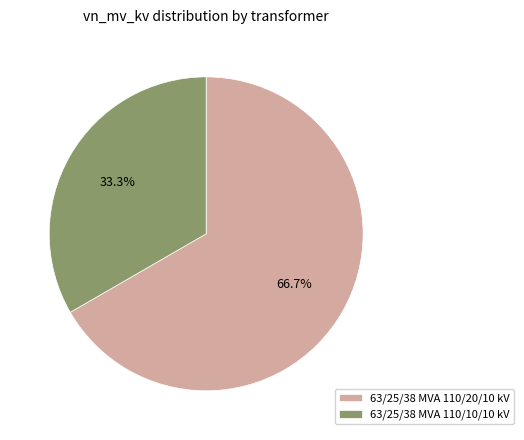

Is there any slice that represents more than half of the pie?

Yes